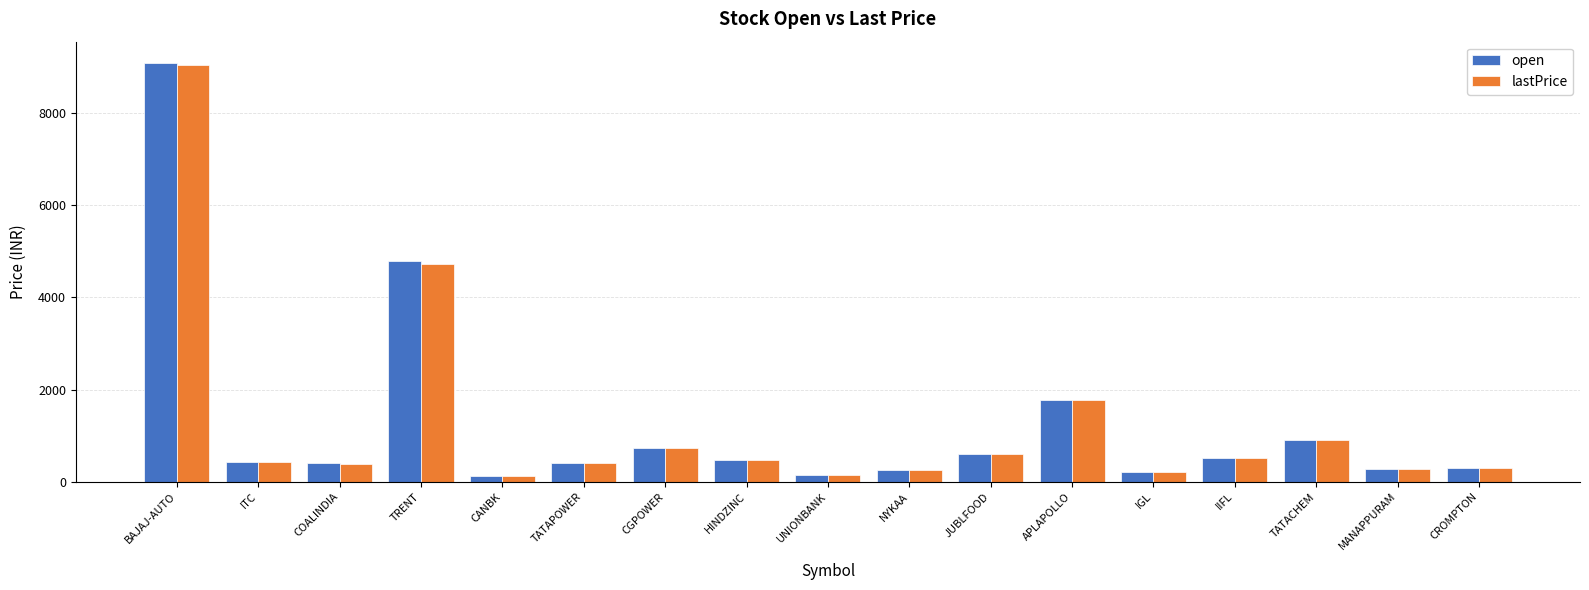

Is the value of open at COALINDIA greater than the value of lastPrice at JUBLFOOD?

No